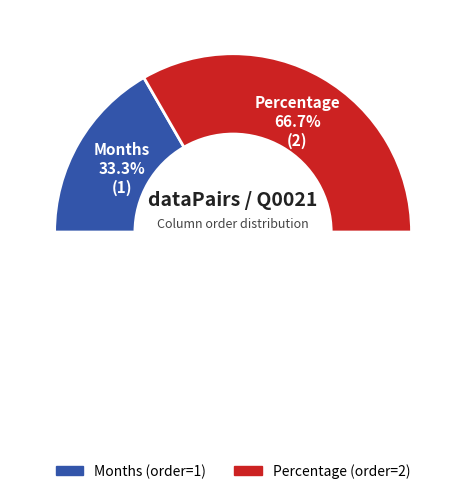

To the nearest percent, what percentage of the pie is Percentage?

67%